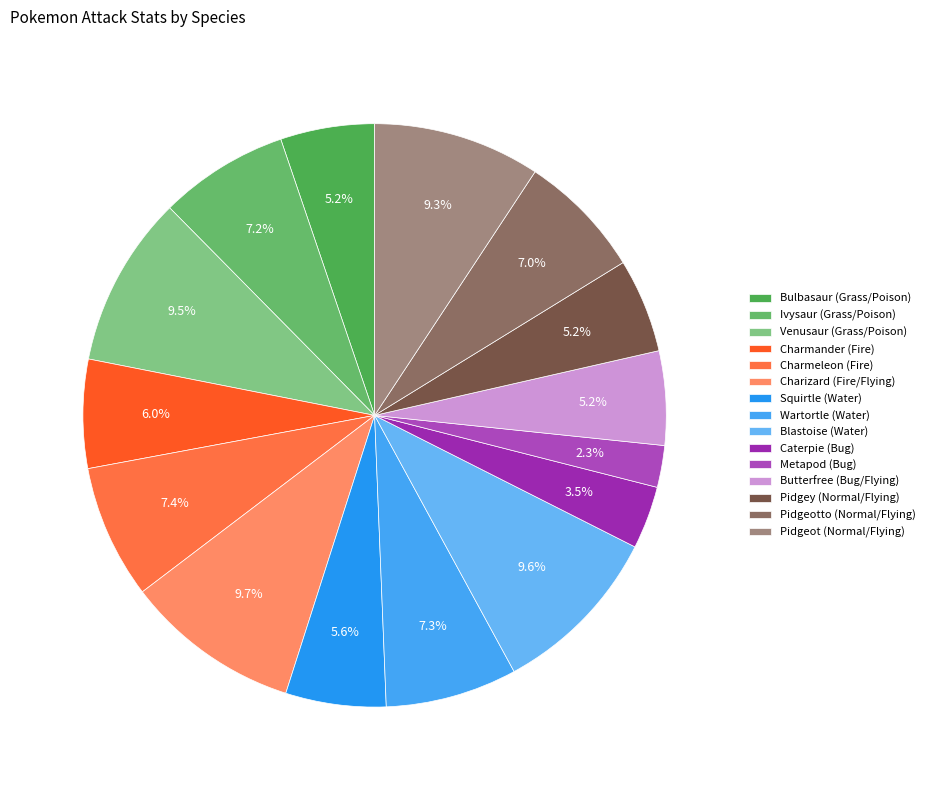

Combined, what portion of the pie is Wartortle (Water) and Pidgeotto (Normal/Flying)?

14.3%